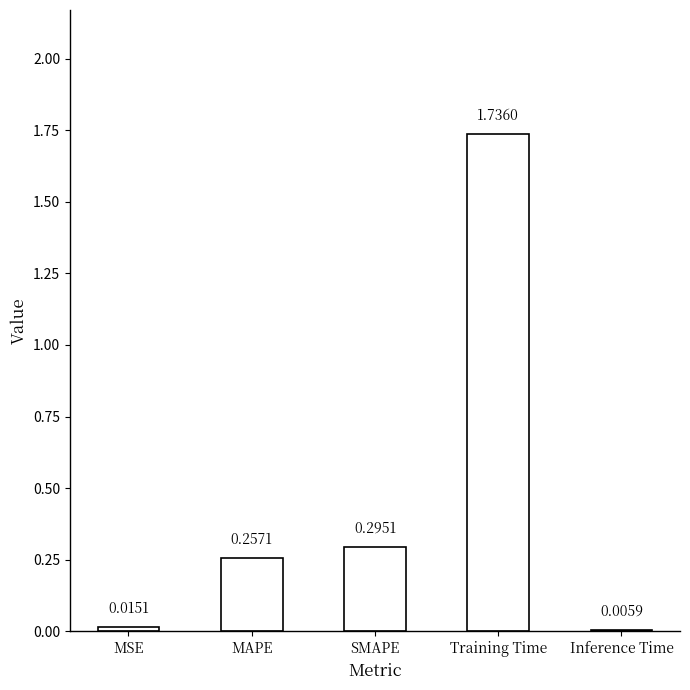

Which has a higher value, Training Time or SMAPE?

Training Time